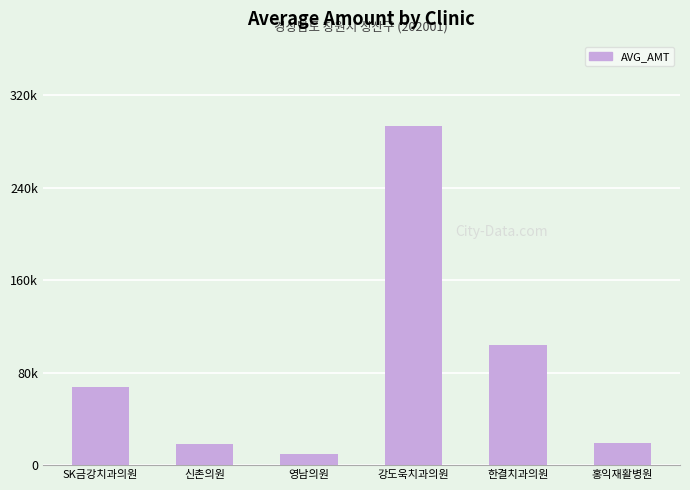

Are the bars horizontal?

No